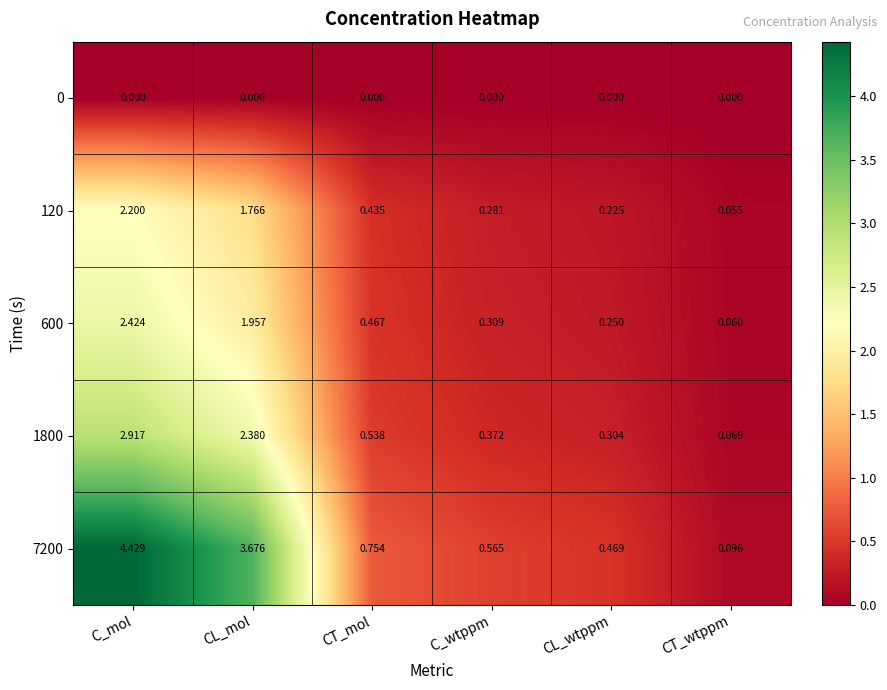

Rank the categories by 600 value from highest to lowest.

C_mol, CL_mol, CT_mol, C_wtppm, CL_wtppm, CT_wtppm